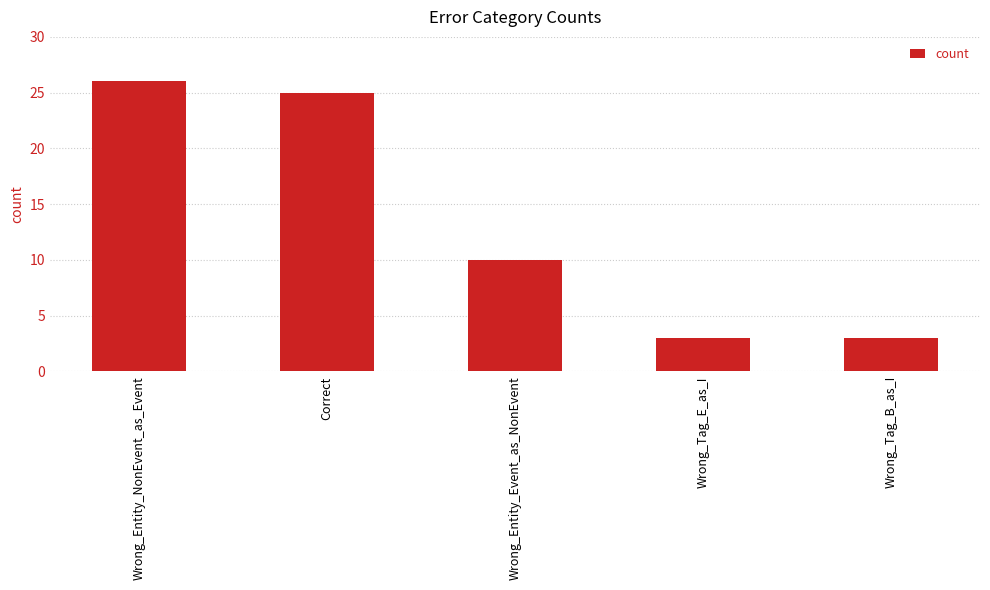

What is the change in value from Wrong_Entity_Event_as_NonEvent to Wrong_Tag_B_as_I?

-7